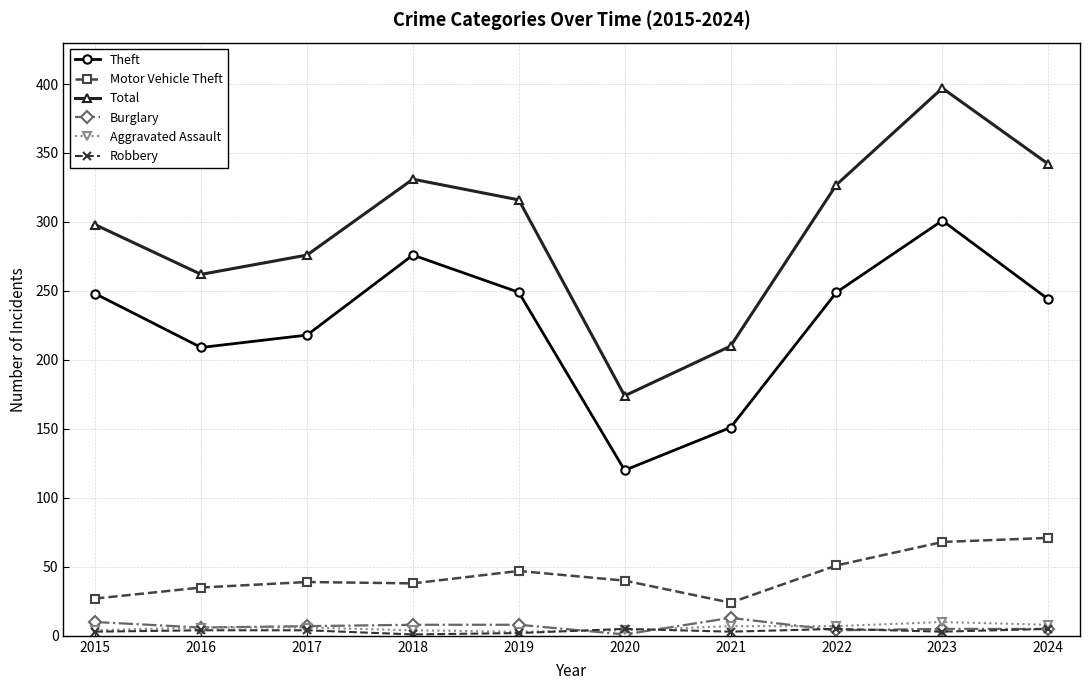

What is the difference between the maximum and minimum values in the Theft series?

181